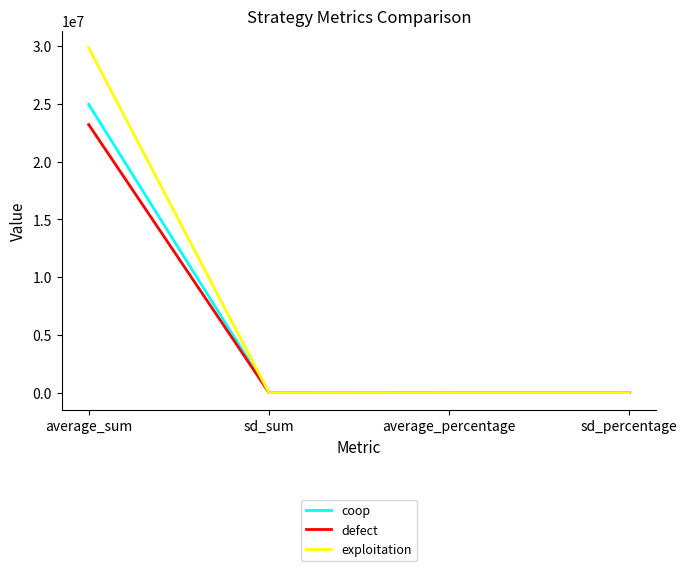

What is the total value across all series at average_percentage?

1.0